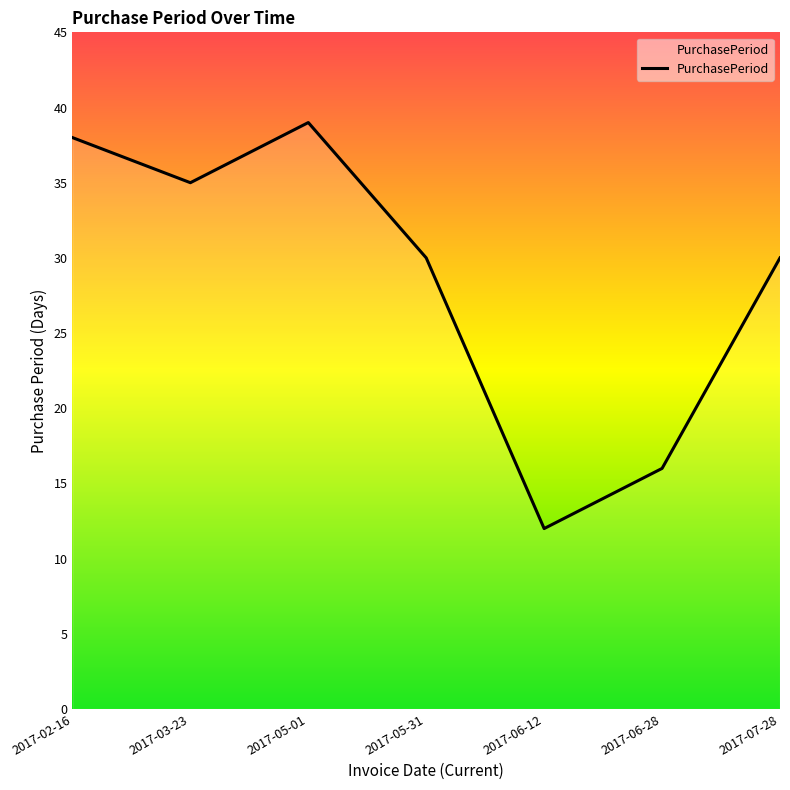

What is the change in value from 2017-02-16 to 2017-06-28?

-22